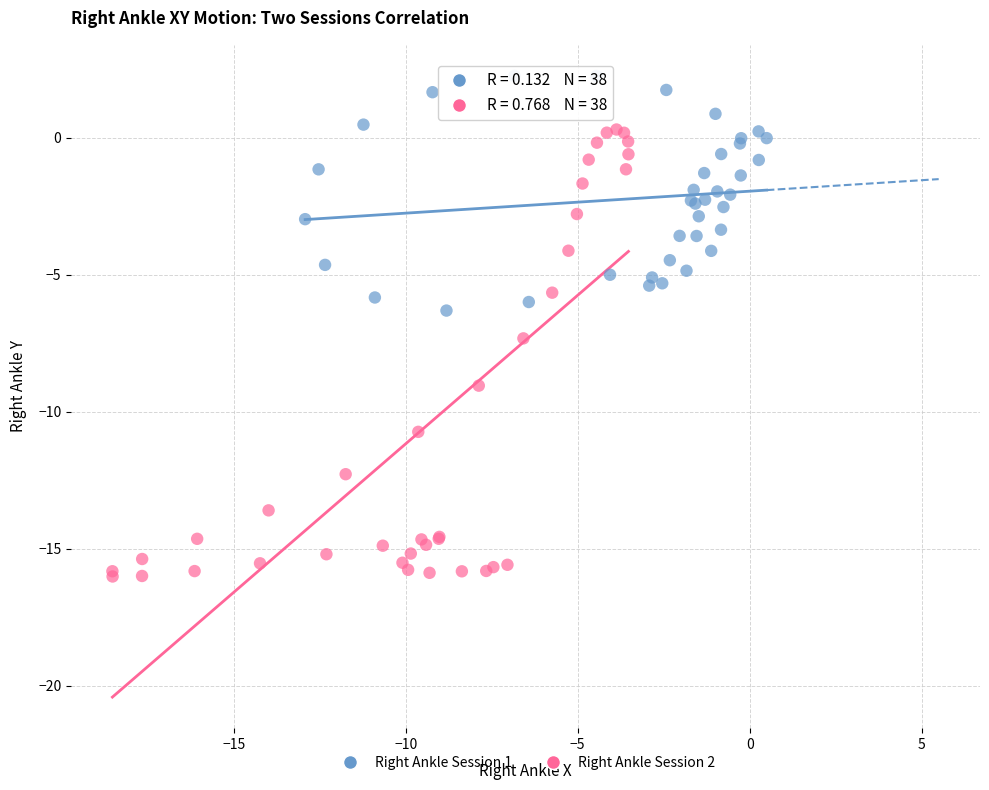

Which series has the widest spread of Y values?

Right Ankle Session 2